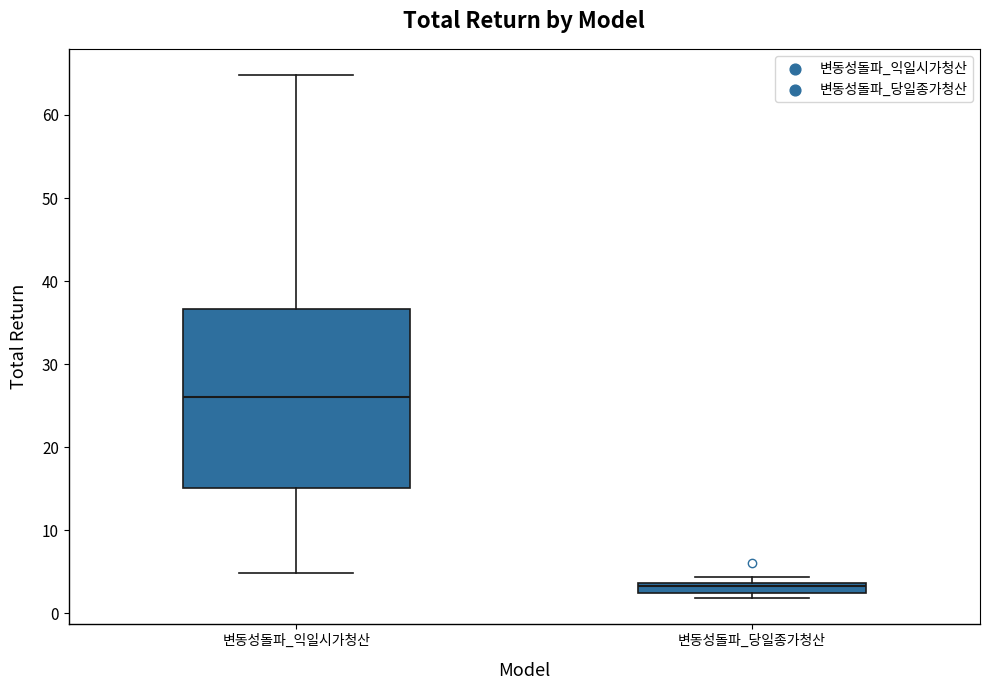

Which box is the tallest, from its lower edge to its upper edge?

변동성돌파_익일시가청산